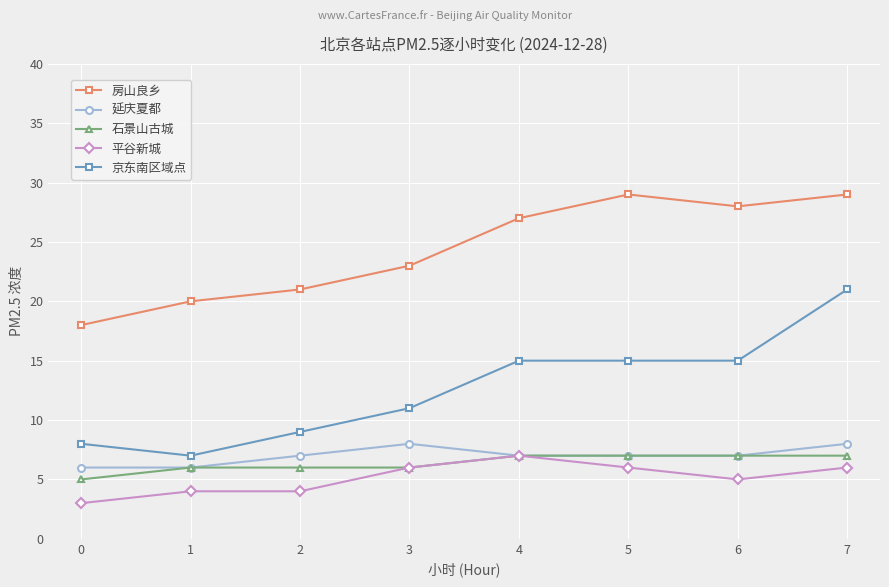

What is the minimum value for 平谷新城?

3